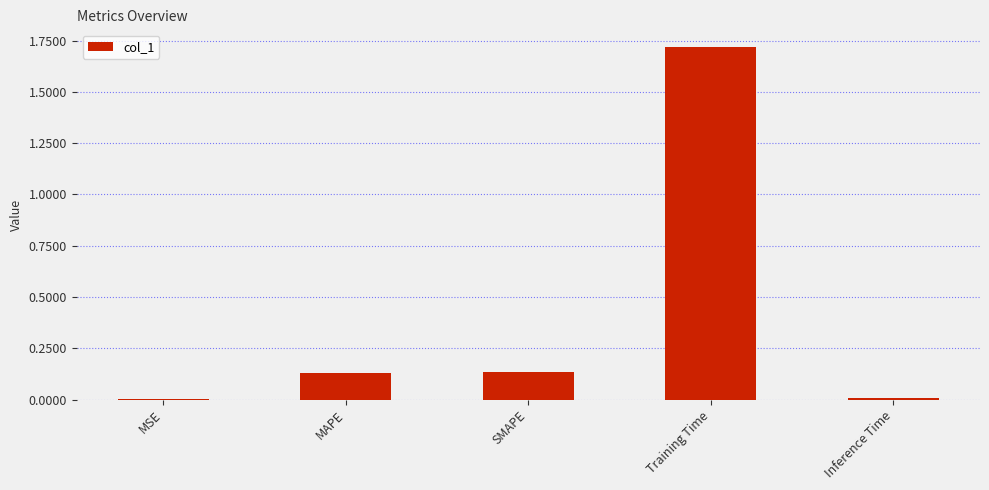

Is it true that the value at MSE is 0.0?

True